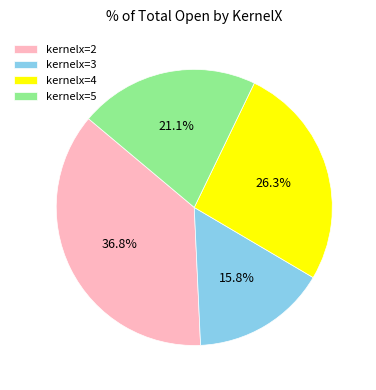

Rank the categories by value from lowest to highest.

kernelx=3, kernelx=5, kernelx=4, kernelx=2